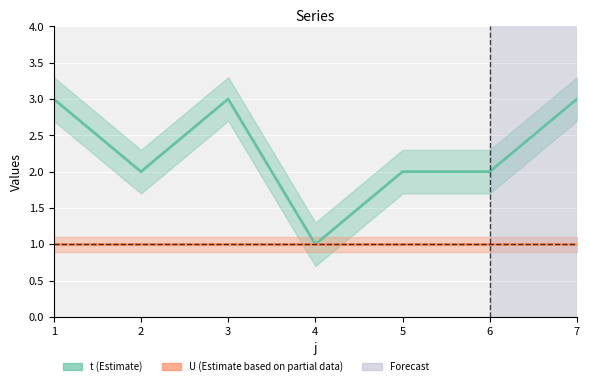

Is it true that t equals 3 at 3?

True